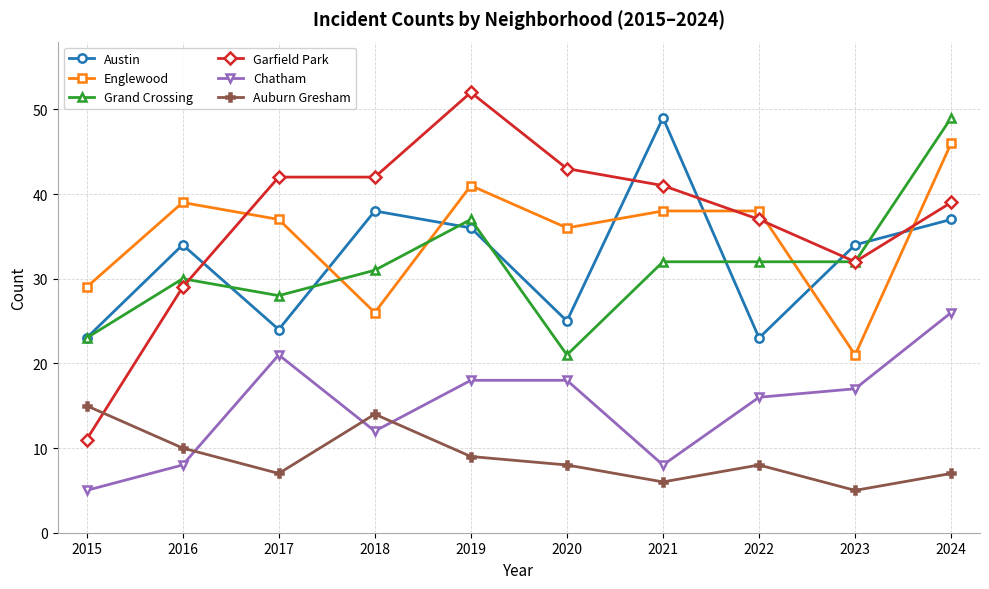

Between which two adjacent categories do Garfield Park and Grand Crossing first intersect?

2016 and 2017